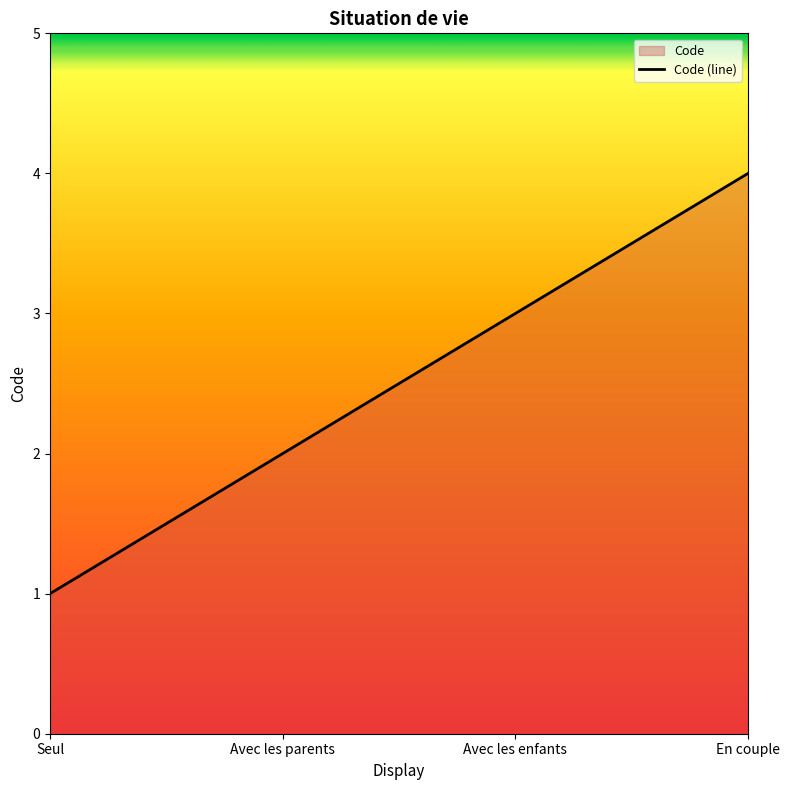

What is the approximate value at Avec les enfants?

3